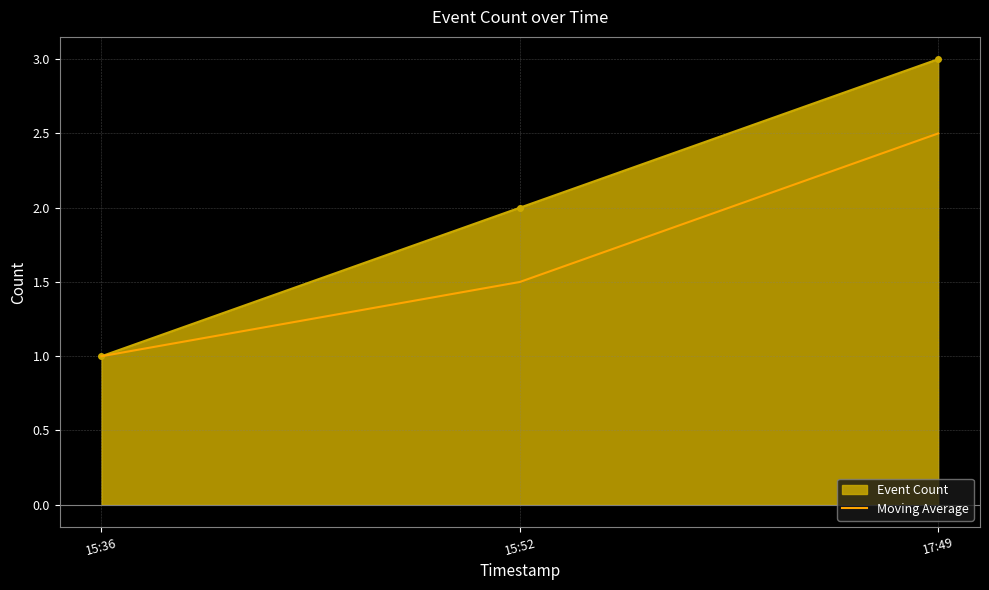

At 17:49, list the series in order from smallest to largest.

Moving Average, Event Count